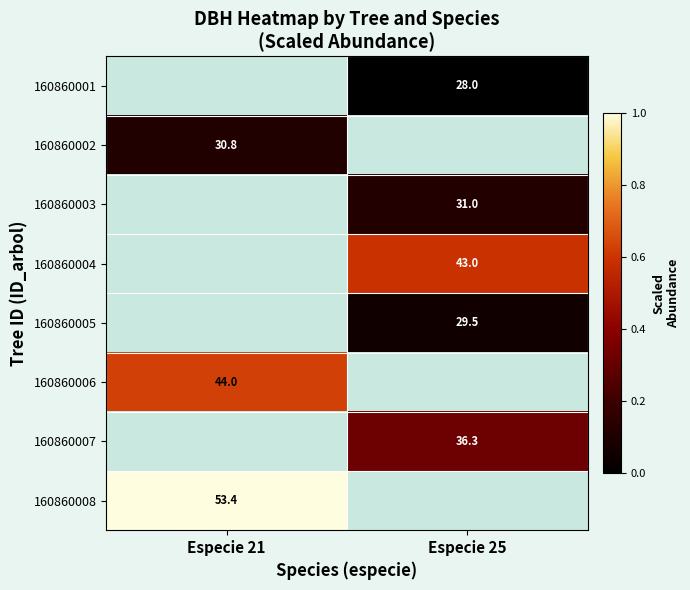

The value of 160860007 at Especie 25 is 36.3. True or false?

True